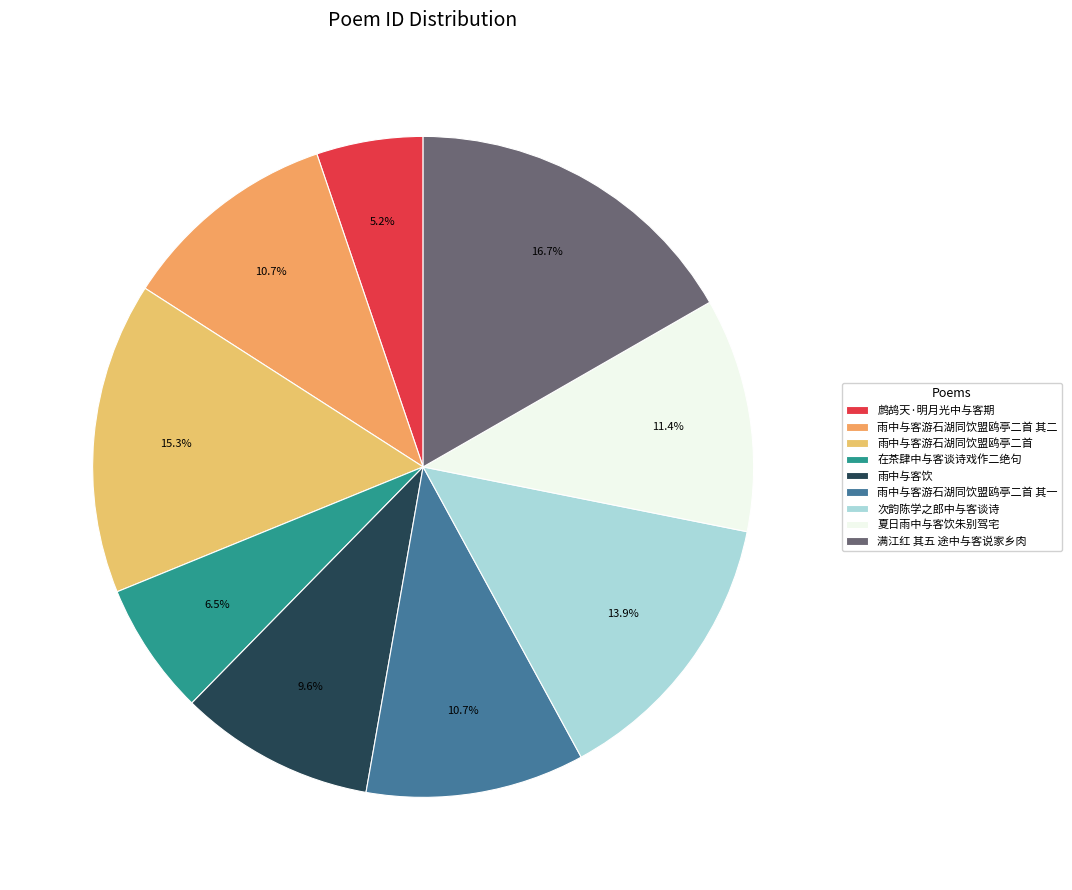

How many segments does this pie chart have?

9